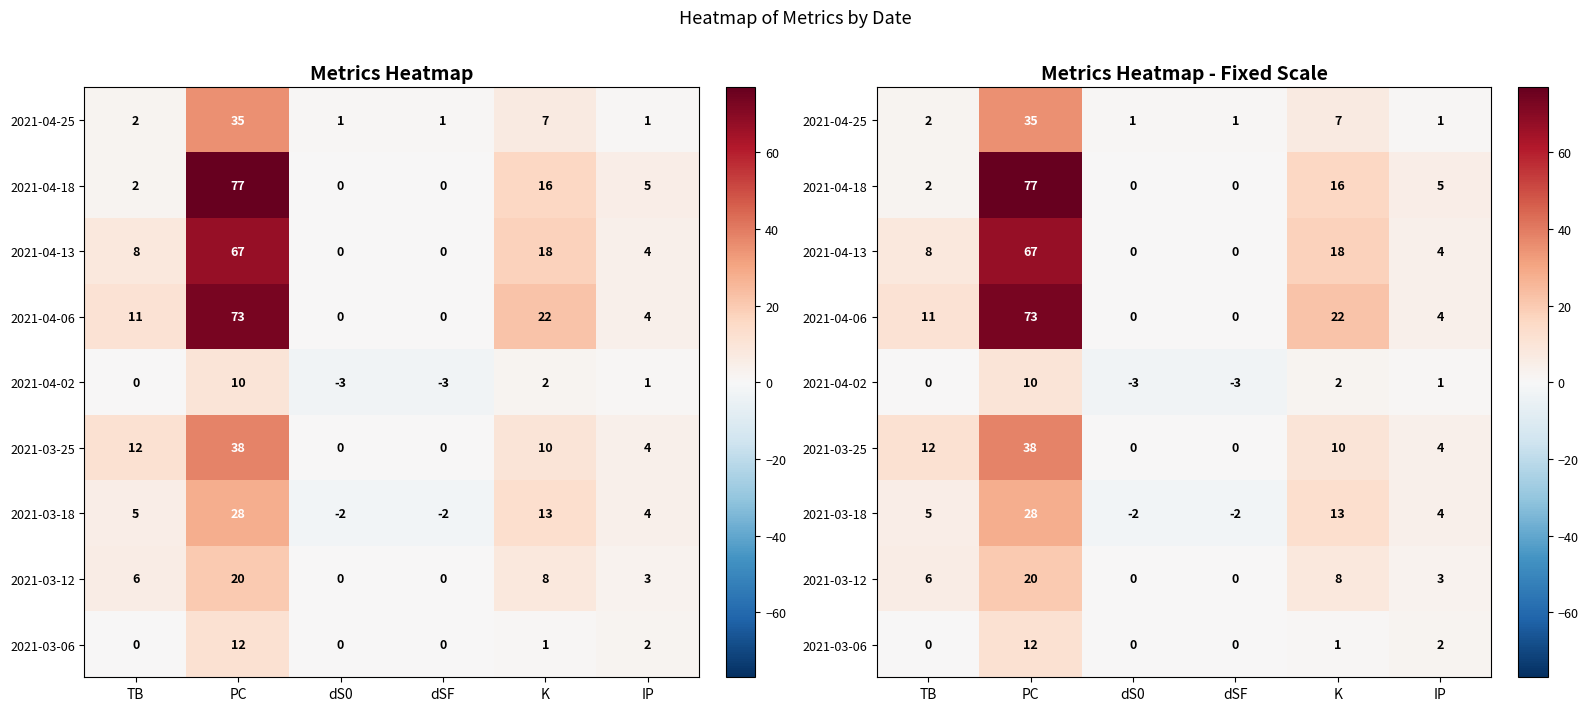

What is the lowest value of the 2021-03-18 series?

-2